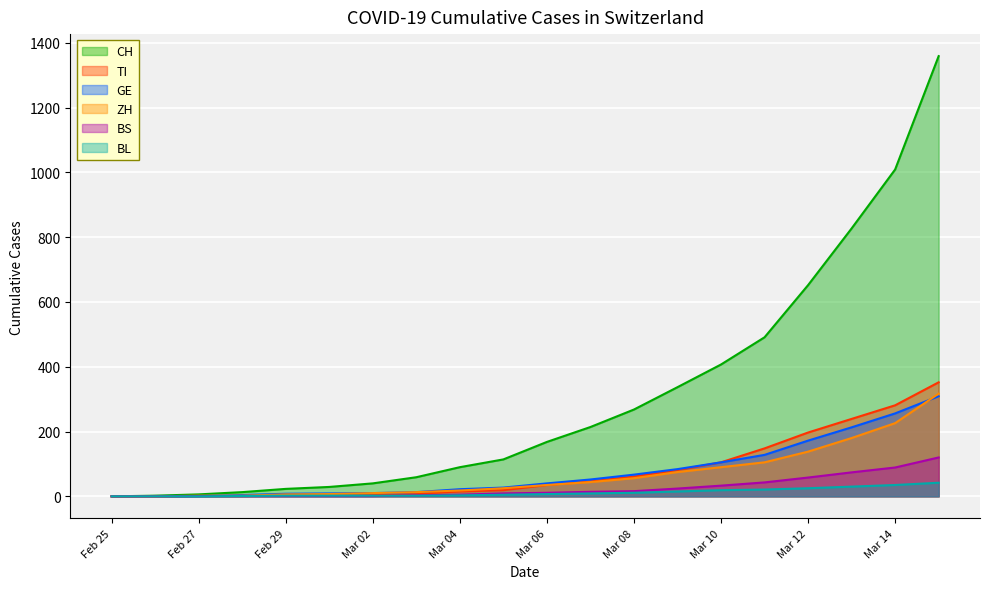

What are all the series names shown in the legend?

CH, TI, GE, ZH, BS, BL